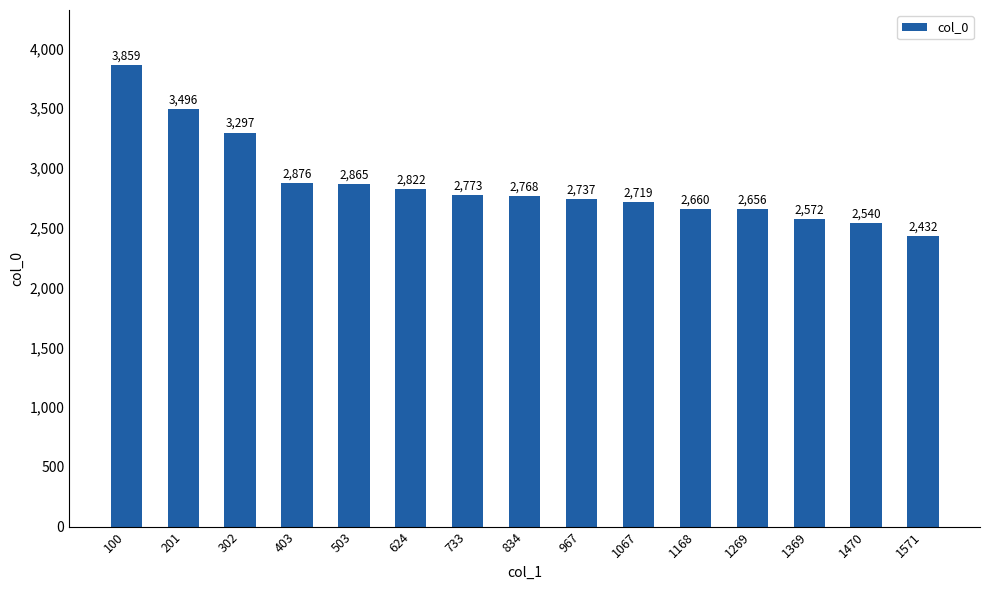

How many values are below 2768?

7